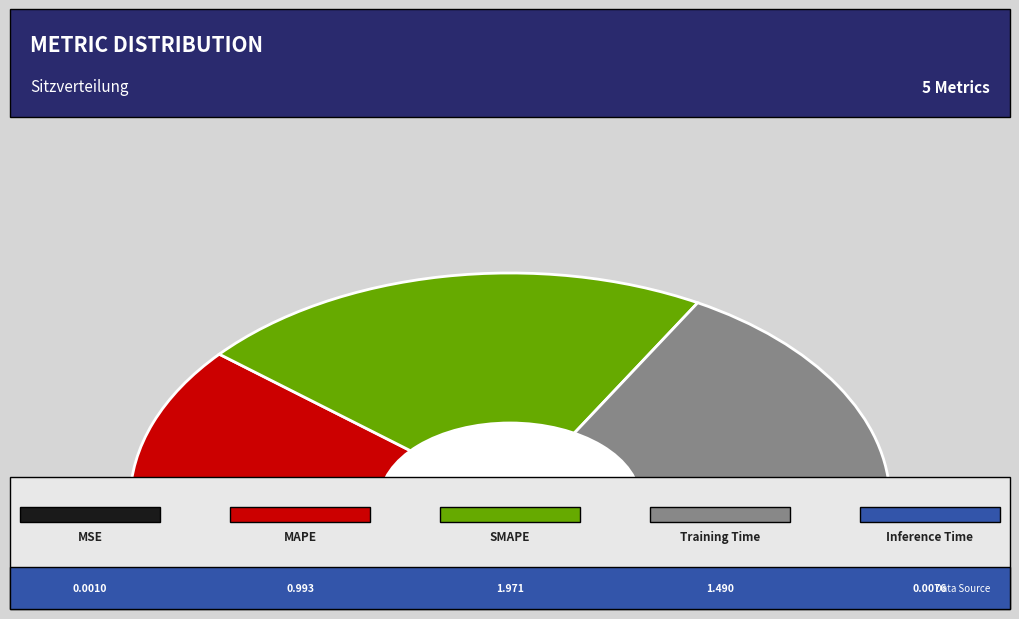

What is the smallest slice in the pie chart?

MSE